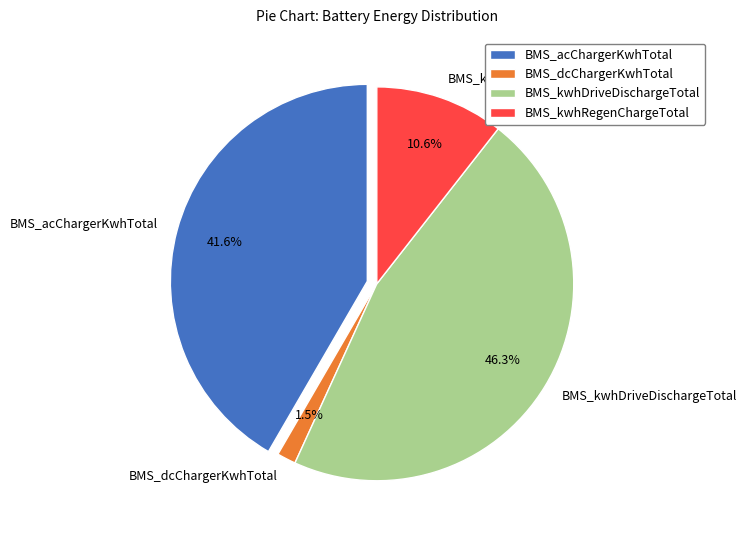

To the nearest percent, what is the combined percentage of BMS_kwhRegenChargeTotal and BMS_dcChargerKwhTotal?

12%